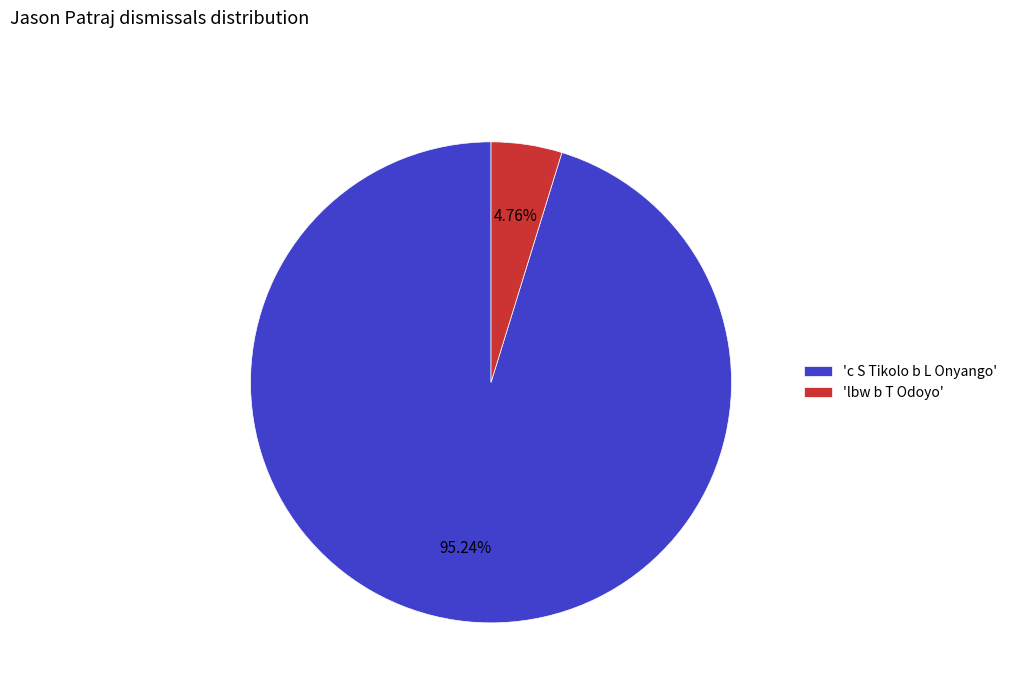

How many segments does this pie chart have?

2